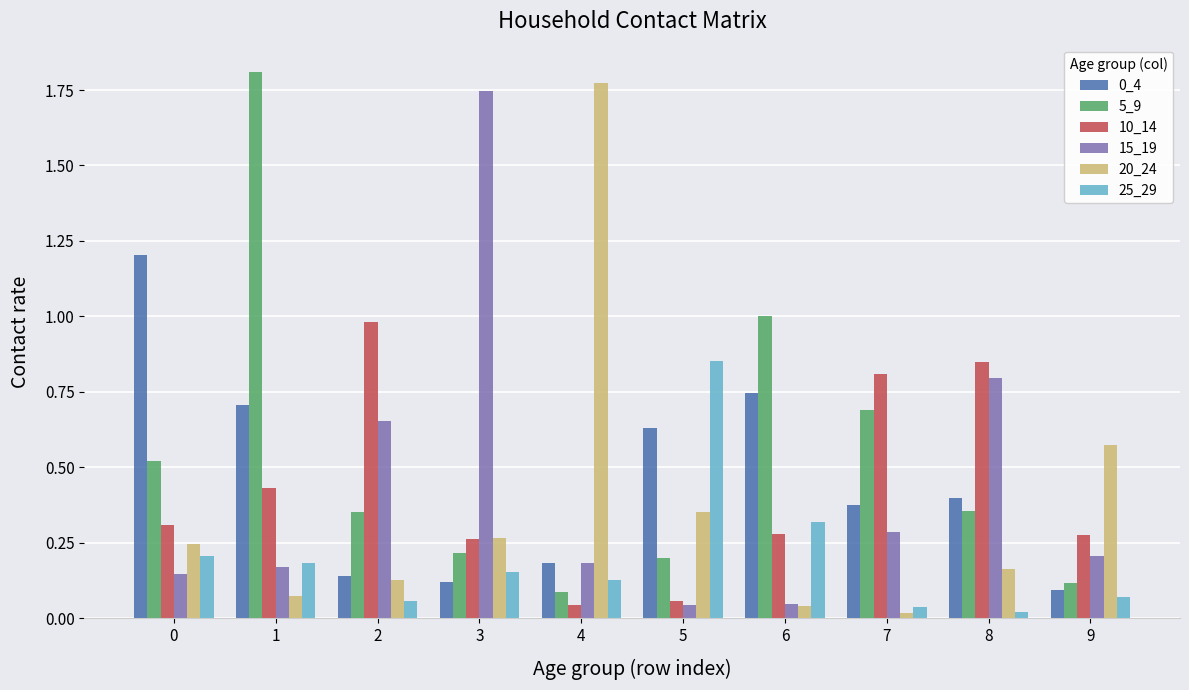

The 20_24 series shows 0.6 at 5. True or false?

False